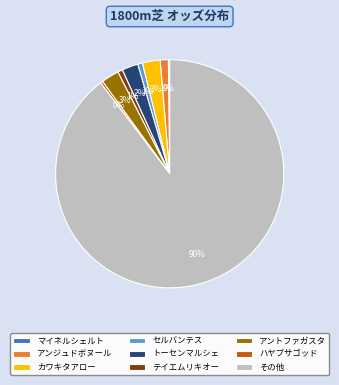

To the nearest percent, what is the combined percentage of セルバンテス and ハヤブサゴッド?

1%